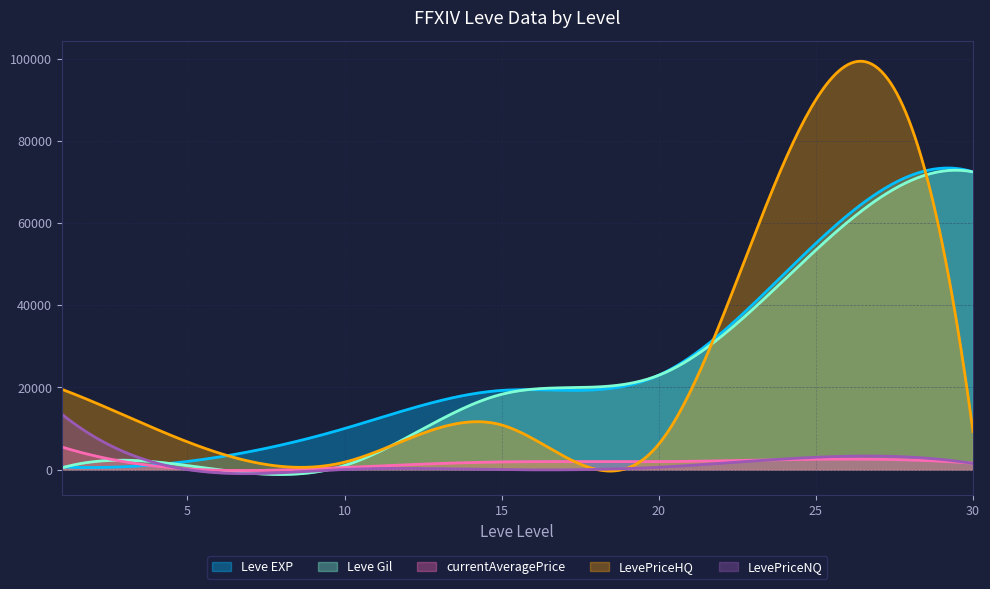

True or false: Leve EXP has more than 1 points higher than both neighbors.

True